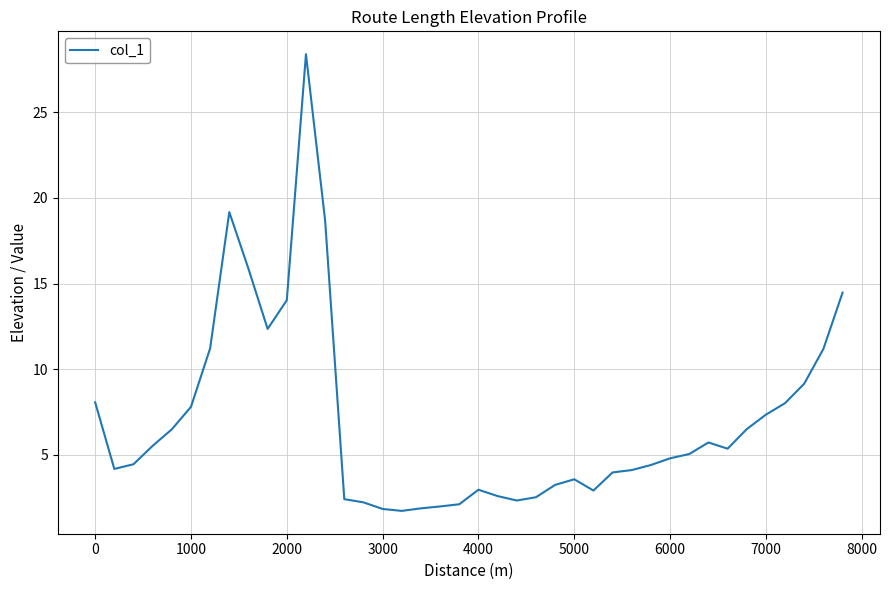

What is the difference between the maximum and minimum values?

26.7